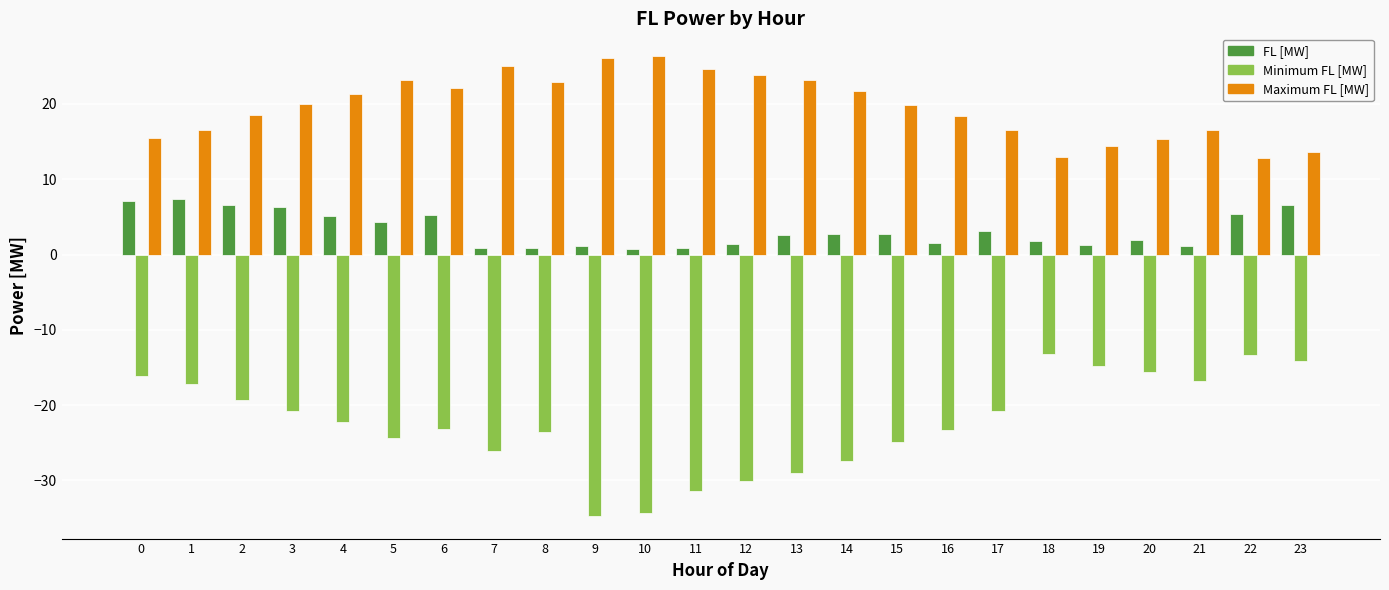

What is the total value across all series at 23?

6.0